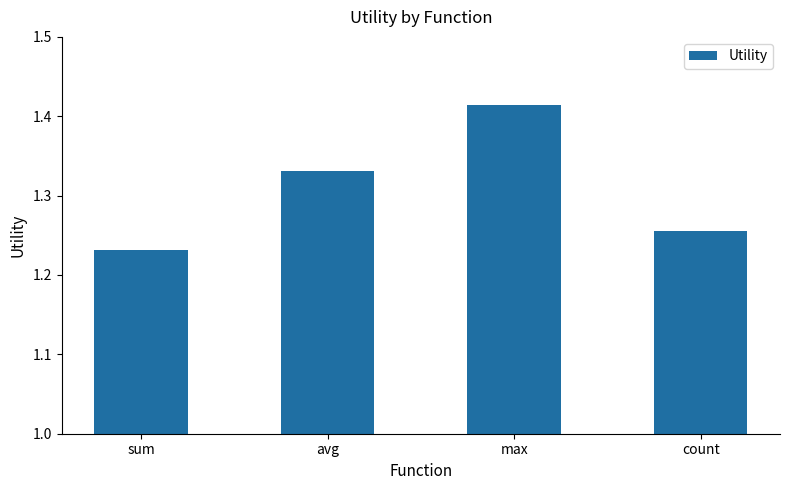

How many values are between 1 and 2?

4